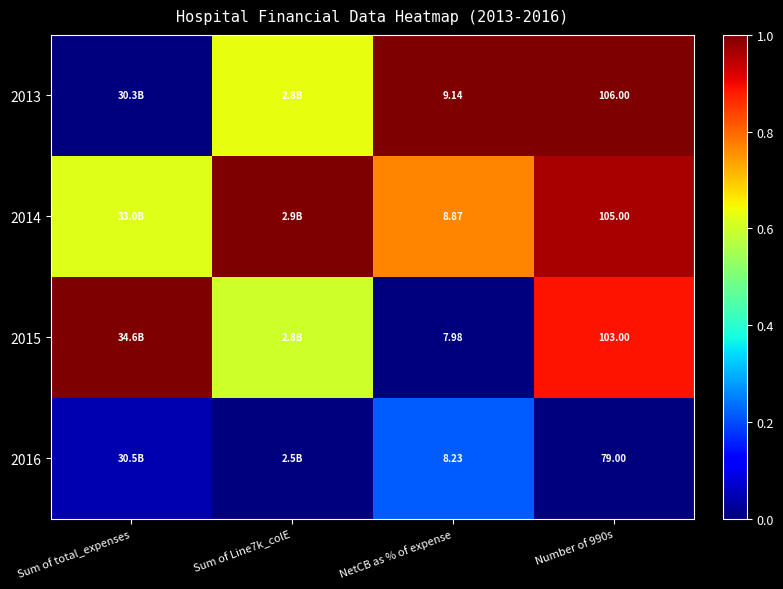

What is the difference between the highest and lowest values at Number of 990s?

27.0